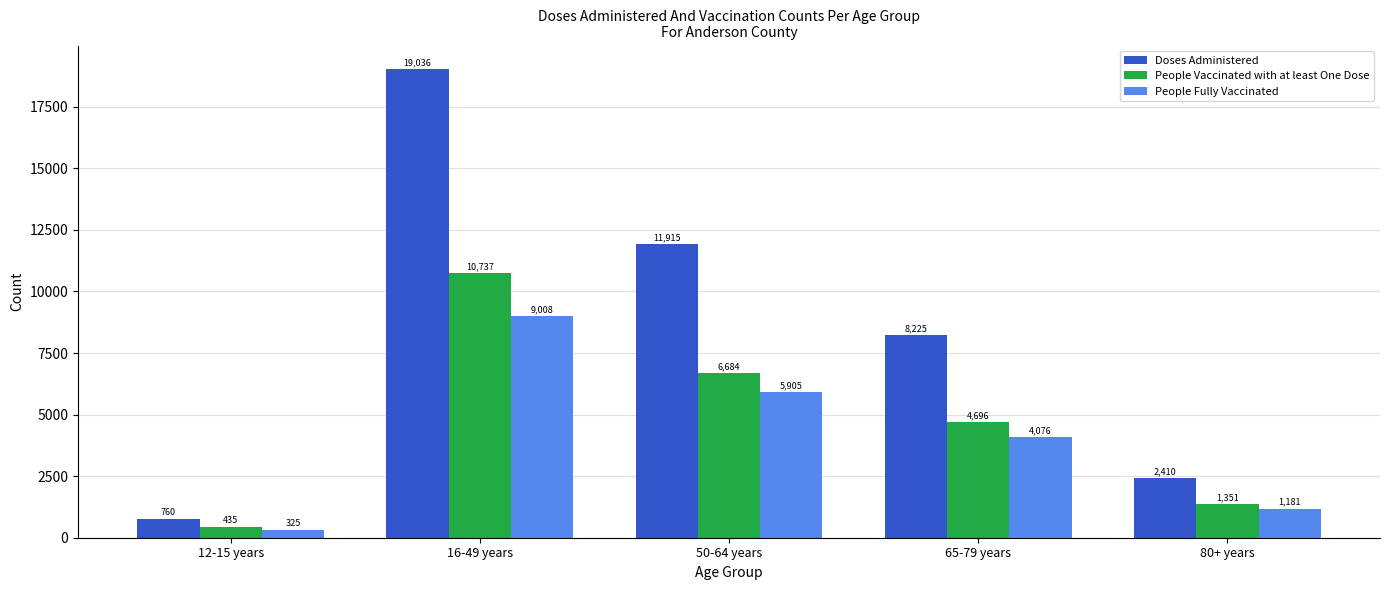

At which label does People Vaccinated with at least One Dose reach its minimum?

12-15 years